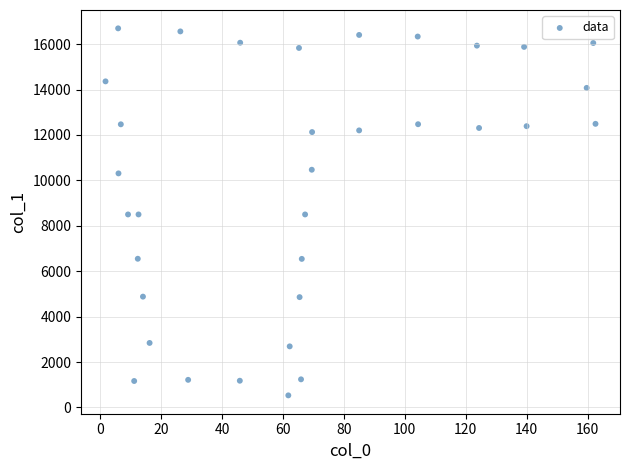

What is the range of Y values (max minus min)?

16166.8